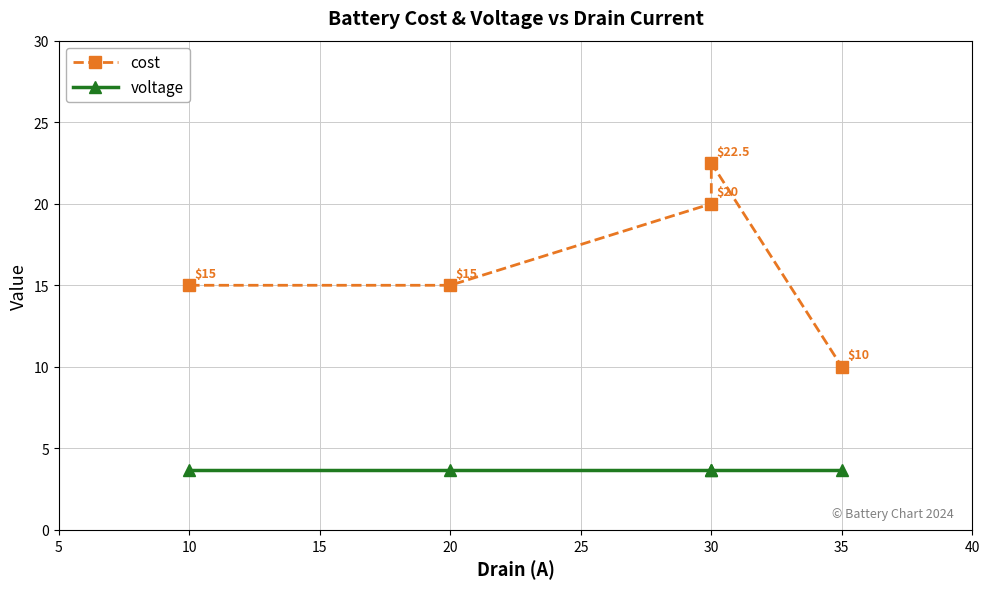

Is this an area chart (filled region under the line)?

No